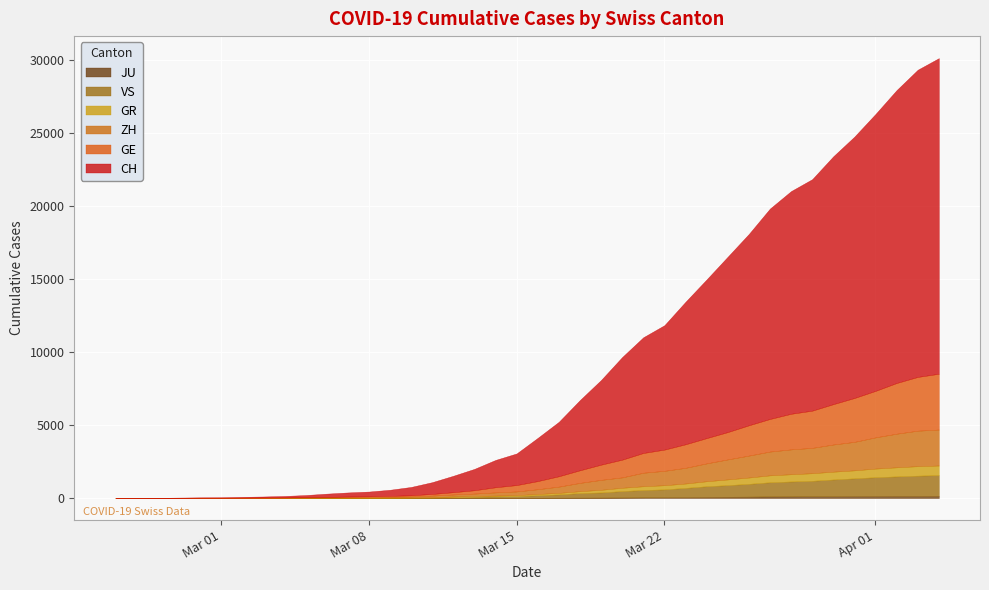

What is the sum of the GE values at 2020-03-01 and 2020-03-27?

2241